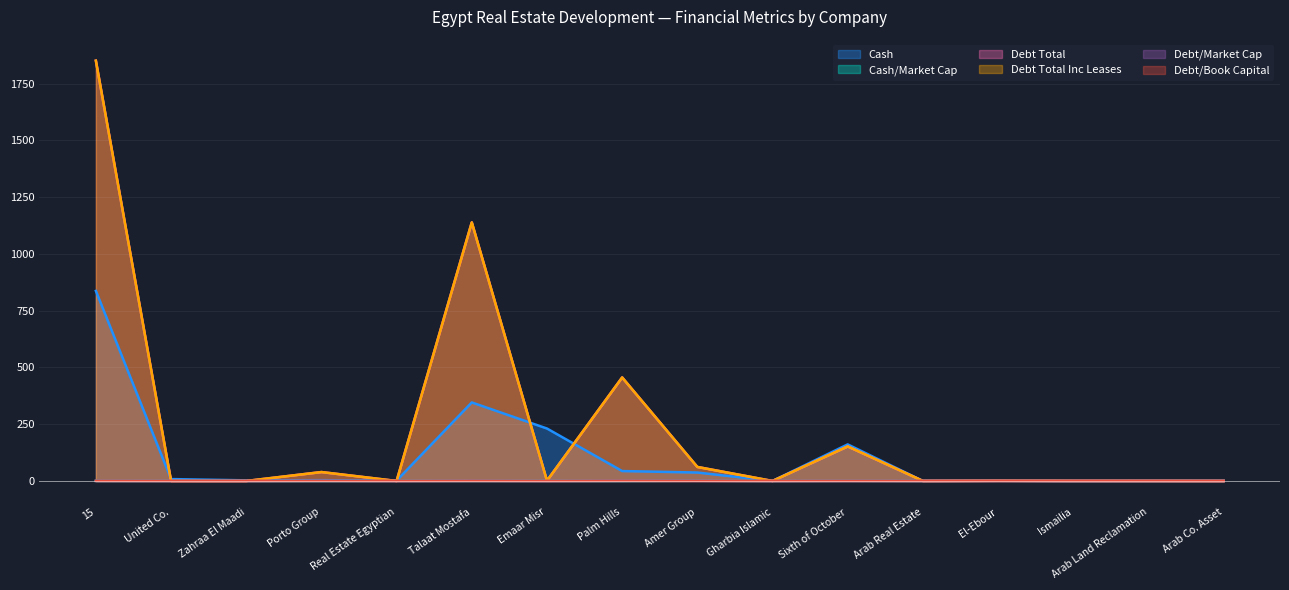

Which category has the lowest value in the Debt Total Inc Leases series?

Zahraa El Maadi